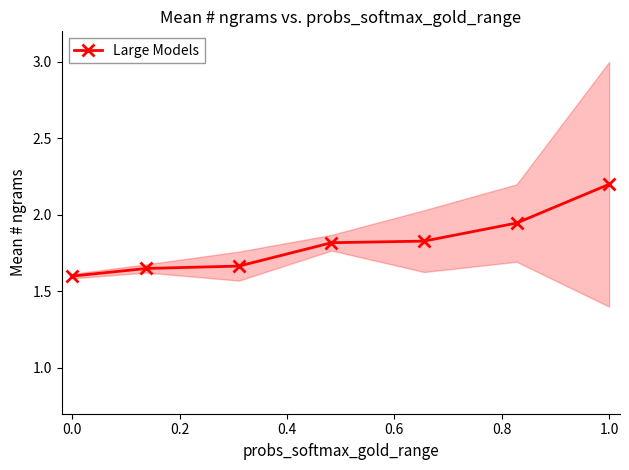

Reading left to right, what are all the values shown in this chart?

1.6	1.6	1.7	1.8	1.8	1.9	2.2